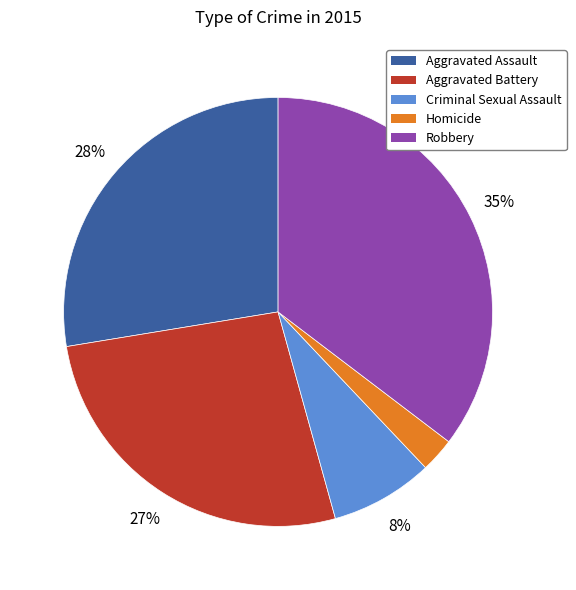

Is it true that Robbery is 35% of the pie?

True